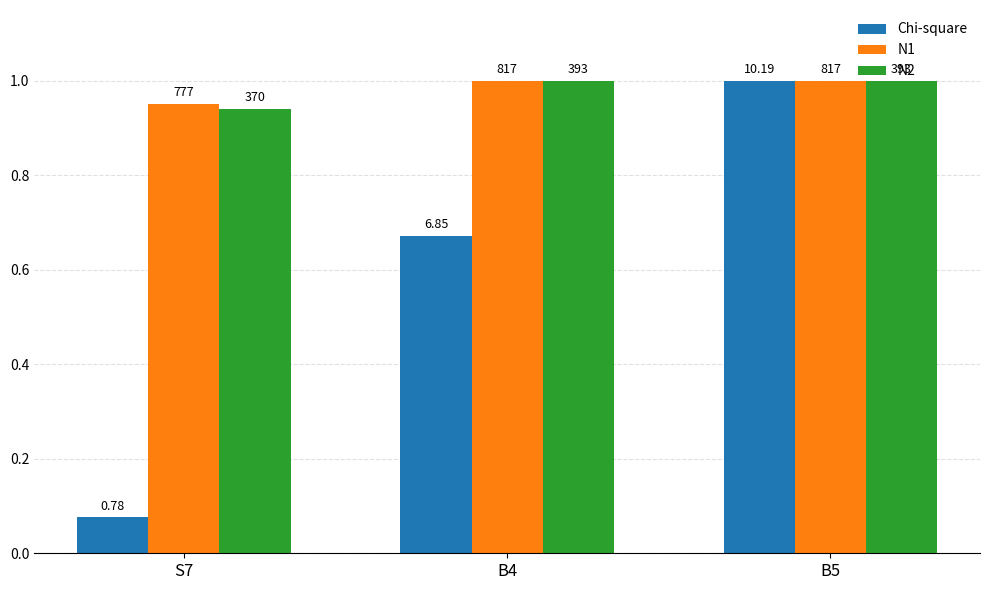

What are all the series names shown in the legend?

Chi-square, N1, N2